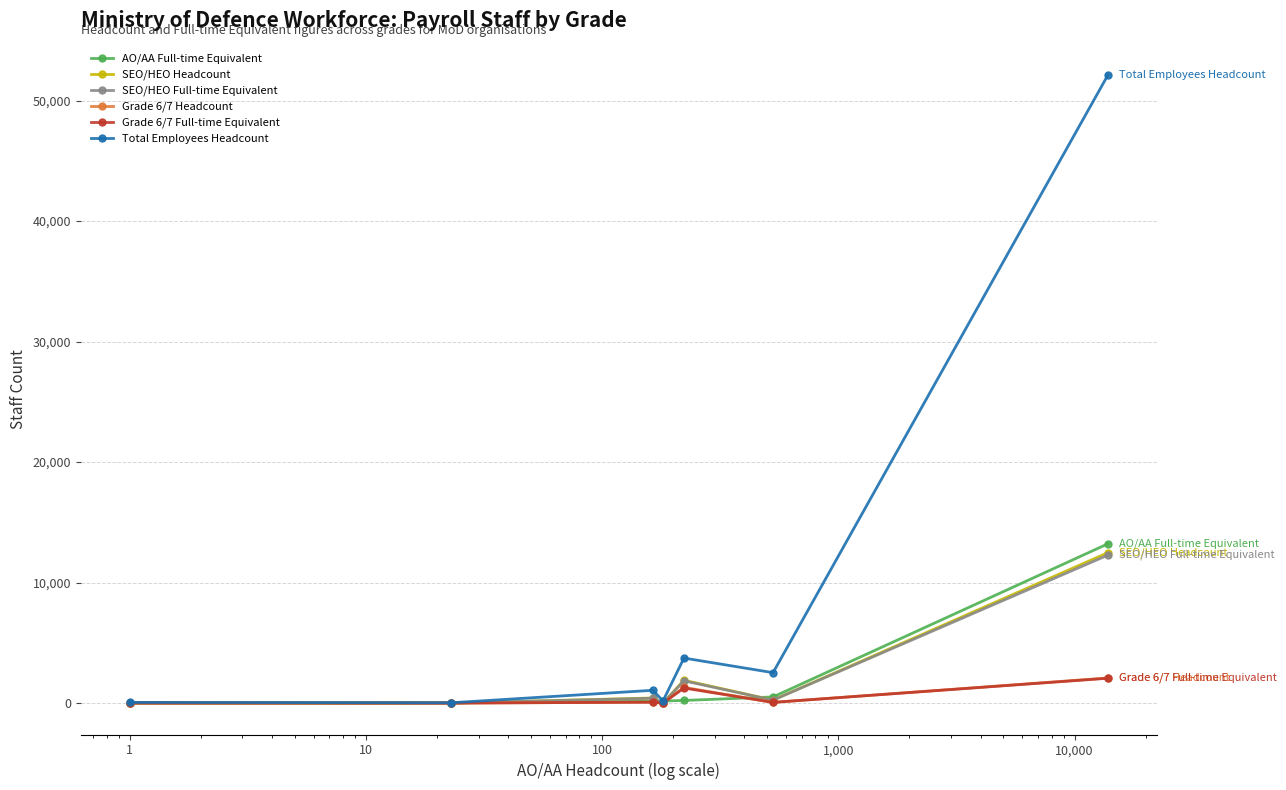

True or false: SEO/HEO Headcount has more than 2 points higher than both neighbors.

False